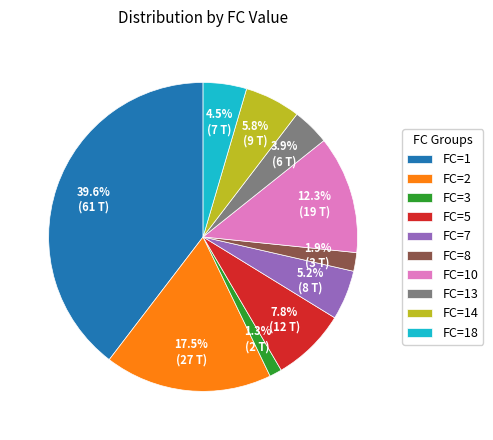

Combined, what portion of the pie is FC=14 and FC=5?

13.6%